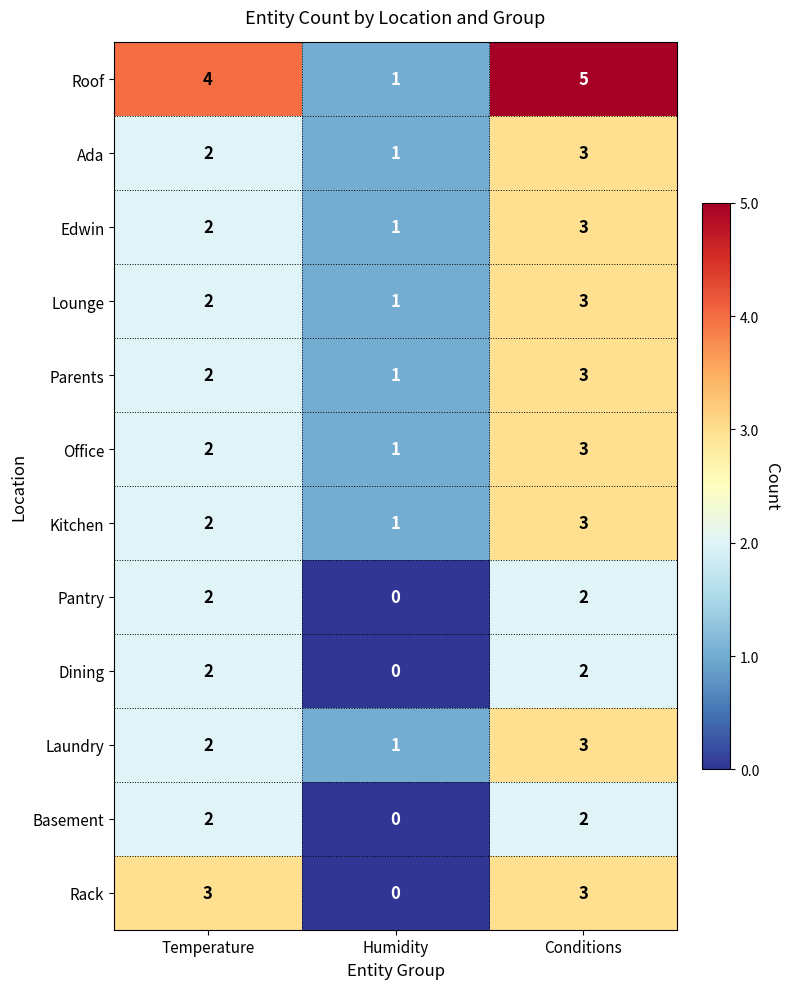

At how many categories does at least one series exceed 3?

2